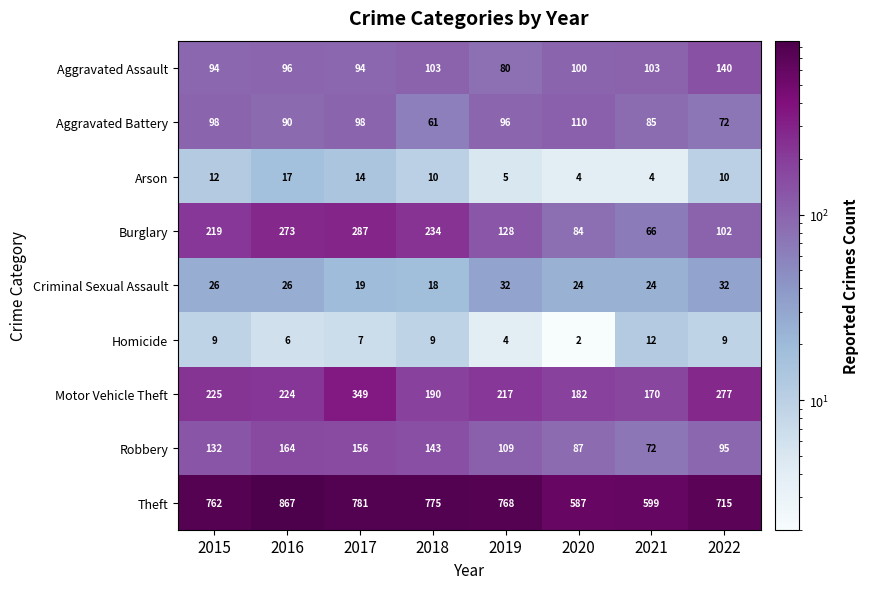

At how many categories does at least one series exceed 409?

8